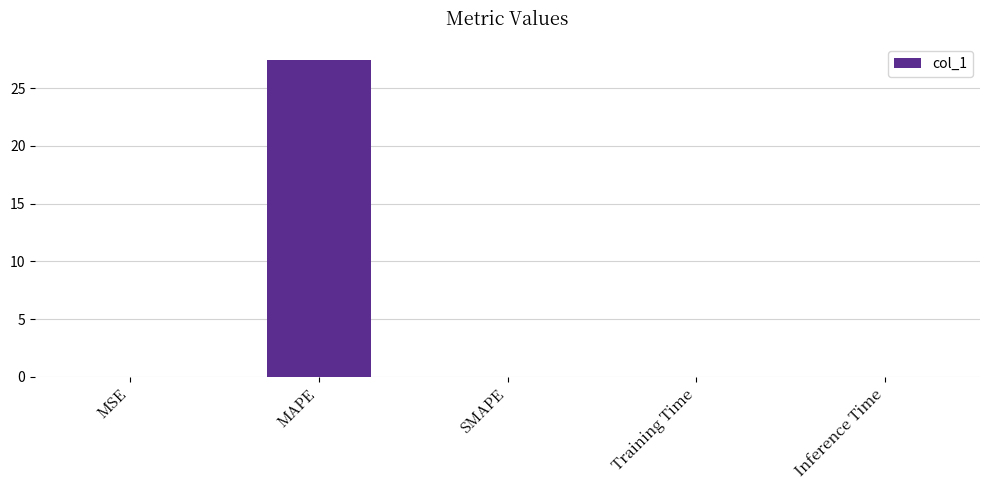

Which has a higher value, MAPE or Inference Time?

MAPE